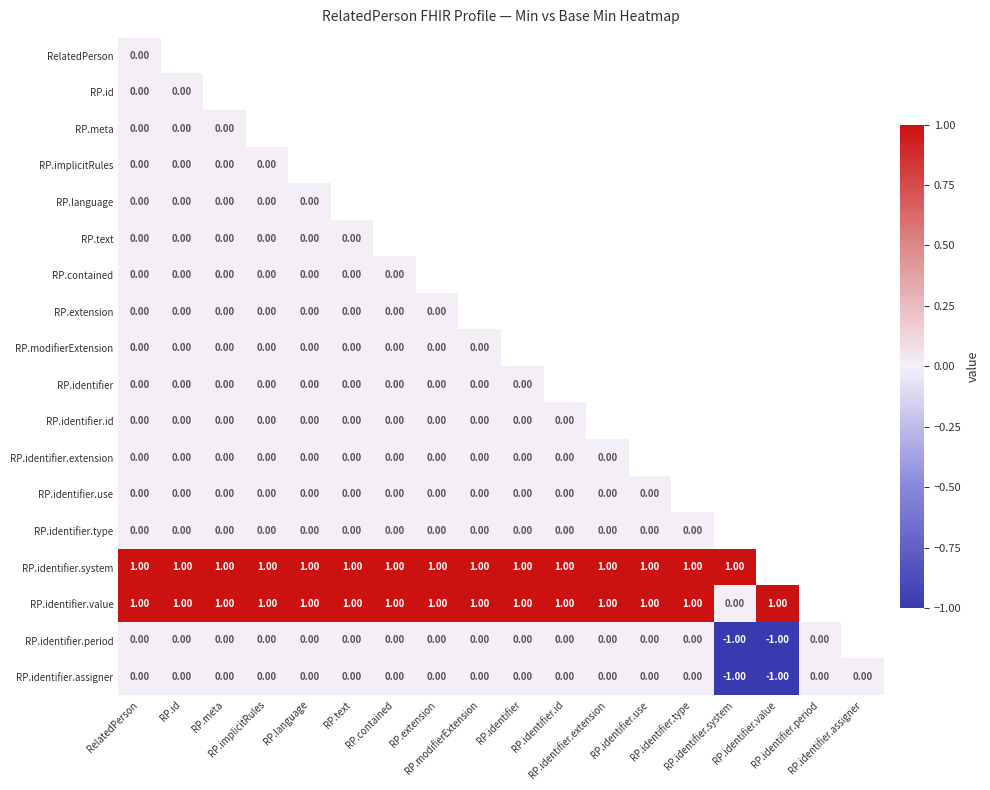

True or false: RP.identifier.extension has a value of 0.0 at RP.identifier.extension.

True